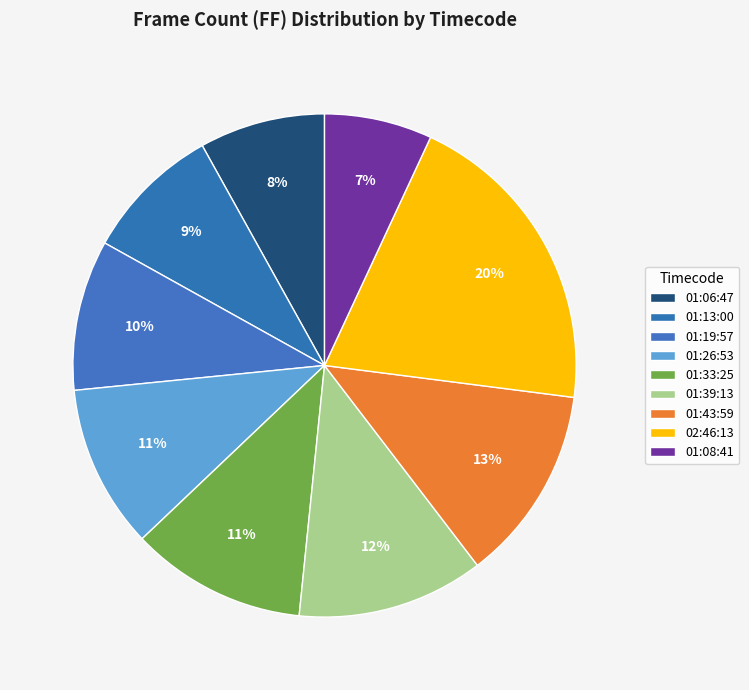

Is 01:13:00 the majority of the pie?

No